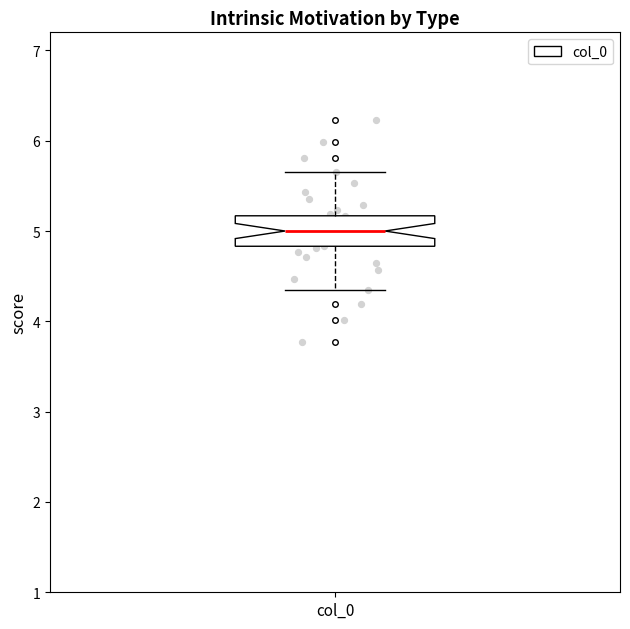

Read this box plot against the y-axis: the position of the median line, the range covered by the box, and the ends of both whiskers. The values are not printed on the chart, so give them approximately, as read against the axis.

median 5.0, box 4.8 to 5.2, whiskers 4.3 to 5.7